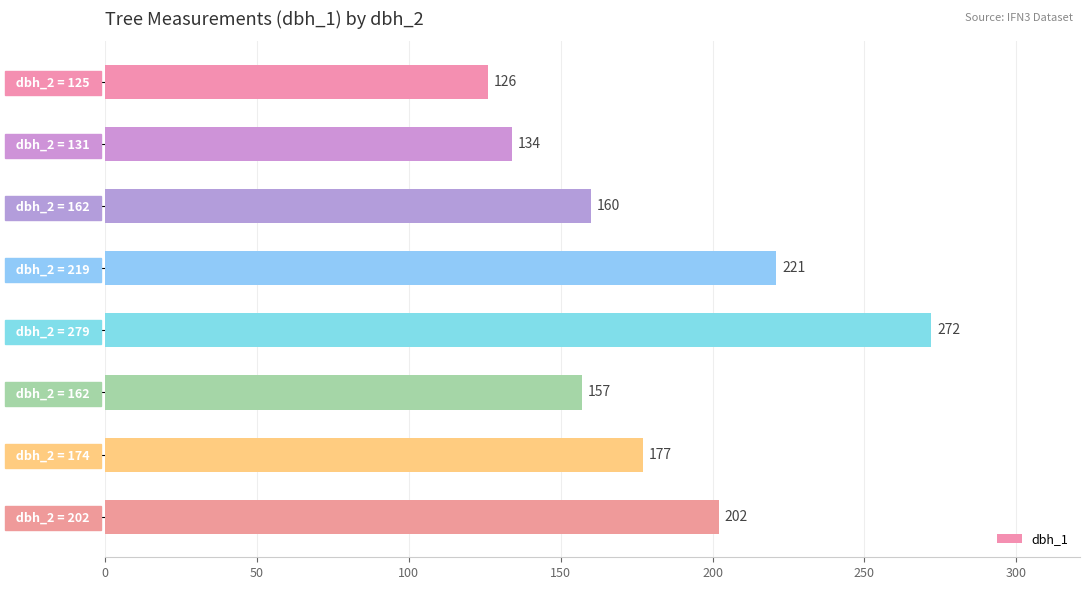

Are the bars horizontal?

Yes